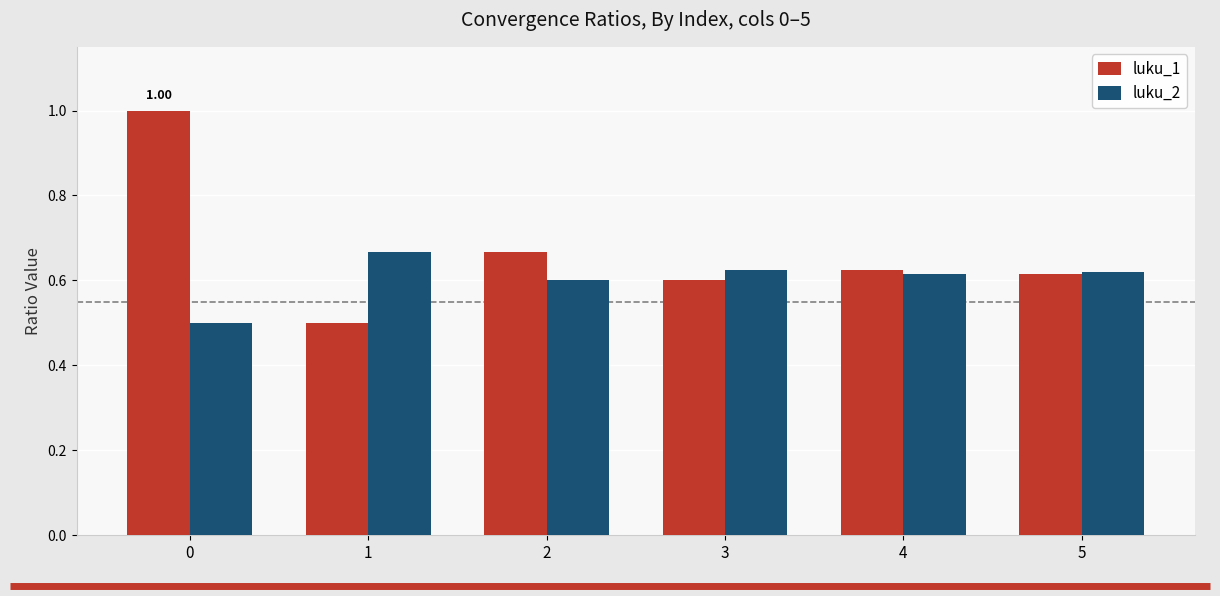

At 3, list the series in order from largest to smallest.

luku_2, luku_1